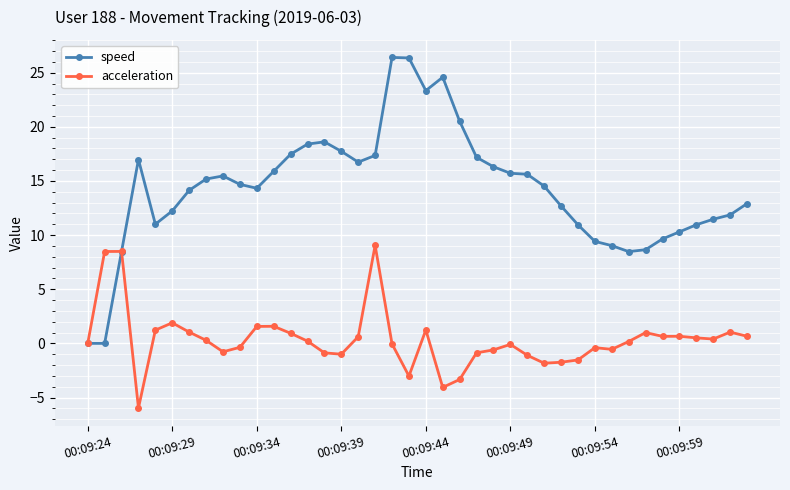

What is the minimum value shown in the chart?

-6.0